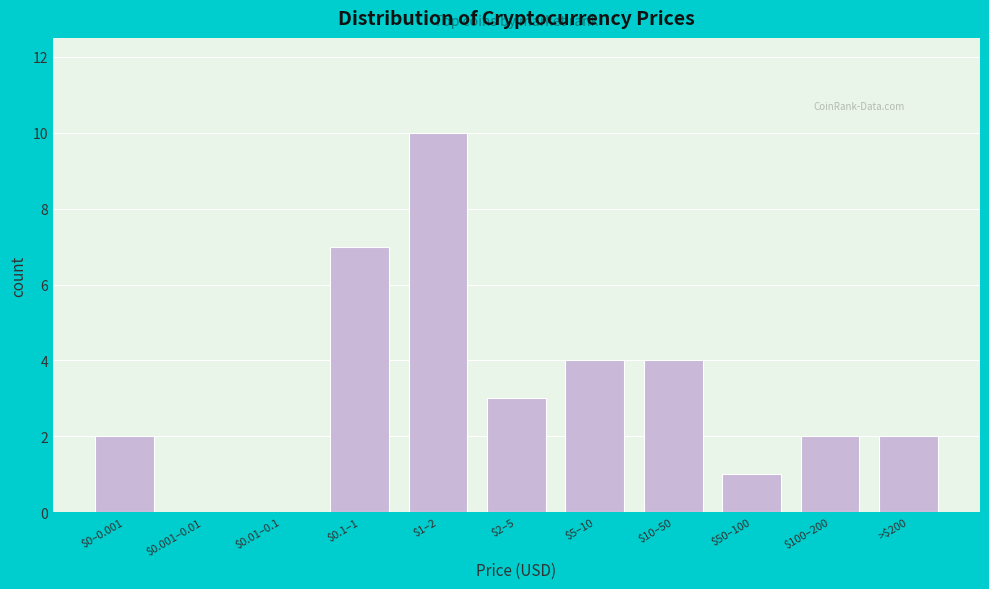

True or false: the data shows 10 at $1–2.

True